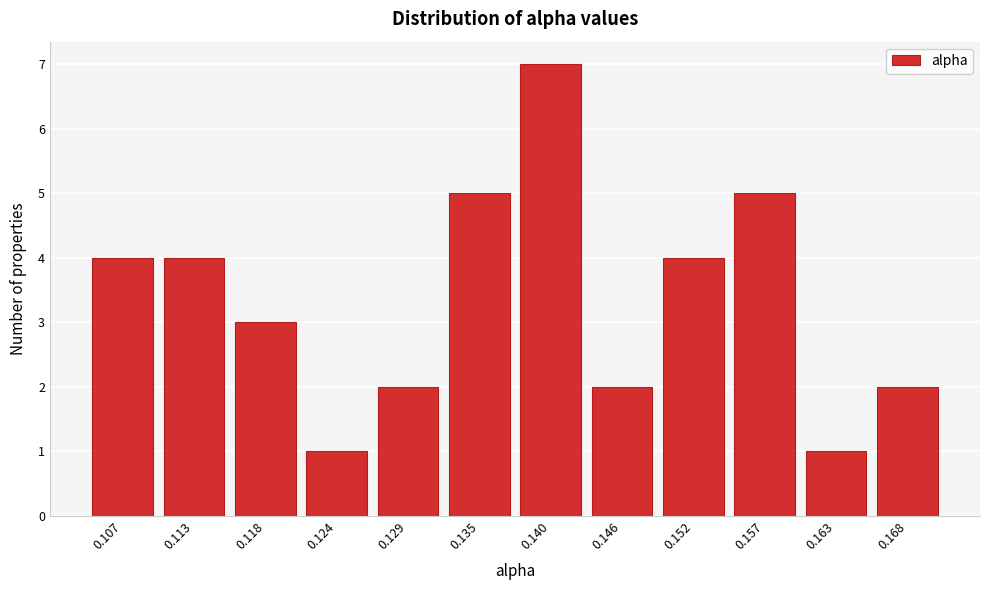

Reading left to right, transcribe all the data shown in this chart.

0.107=4	0.113=4	0.118=3	0.124=1	0.129=2	0.135=5	0.140=7	0.146=2	0.152=4	0.157=5	0.163=1	0.168=2